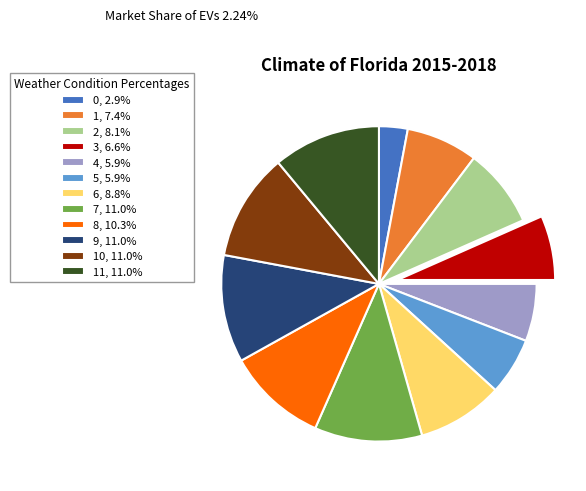

Approximately how many times larger is the value at 10, 11.0% compared to 11, 11.0%?

1.0